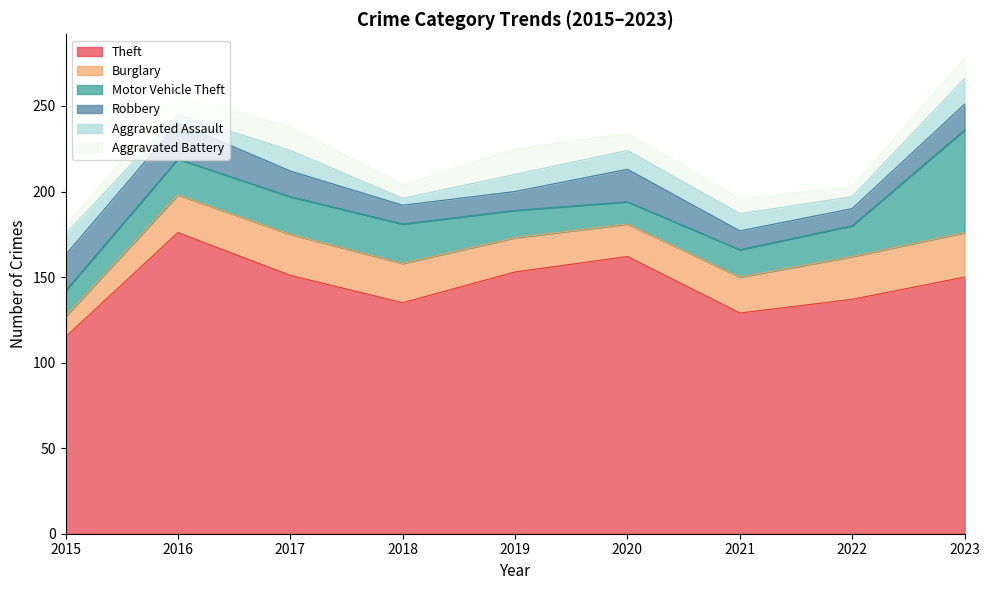

Which series ends up on top after the final intersection of Burglary and Motor Vehicle Theft?

Motor Vehicle Theft